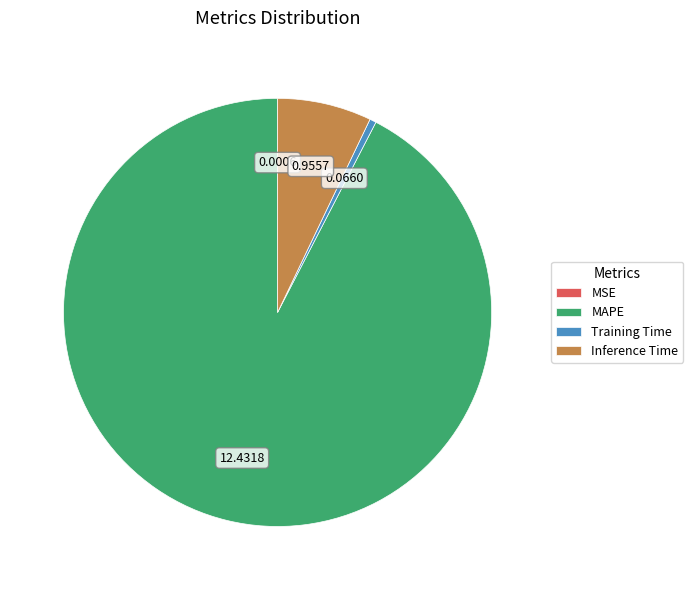

What is the largest slice in the pie chart?

MAPE